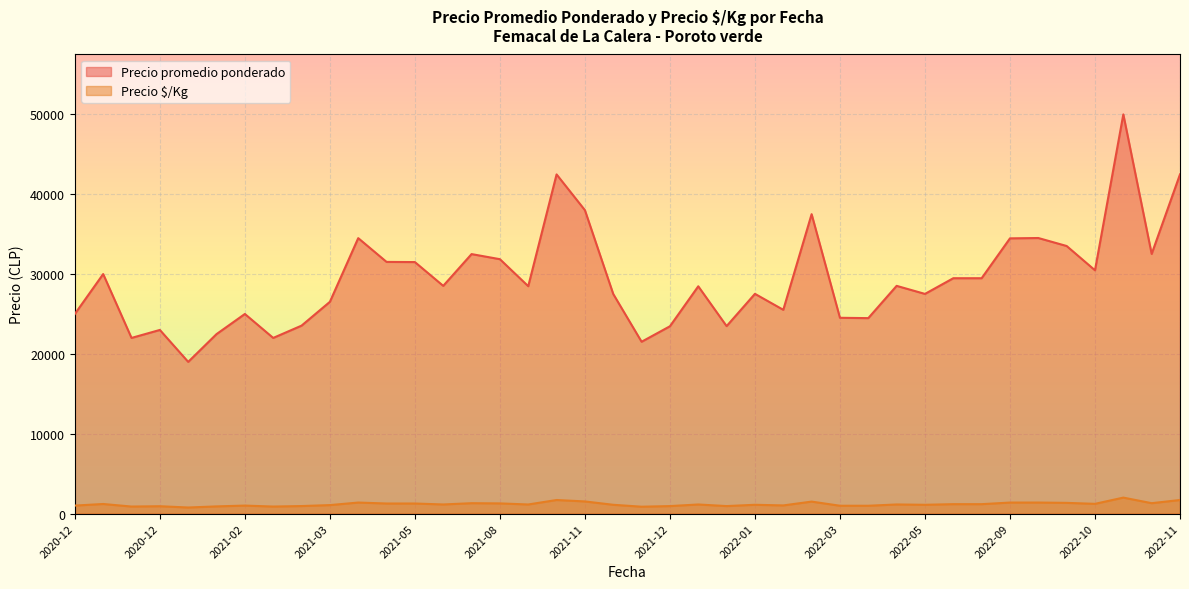

Count the number of data series in this chart.

2